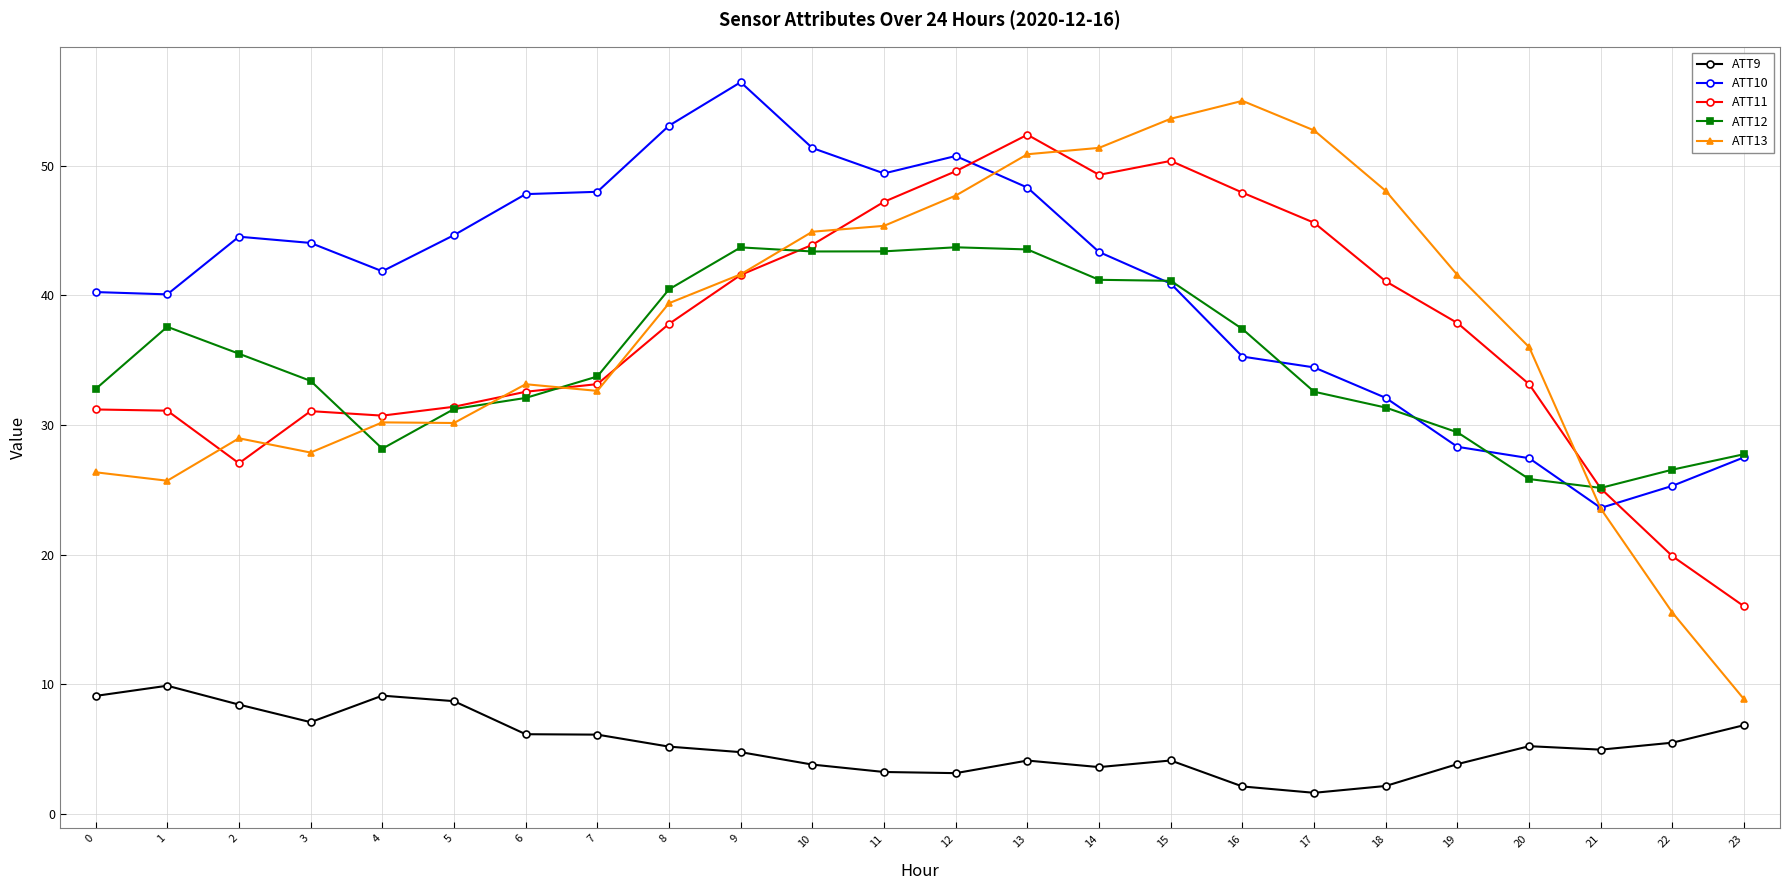

What are all the series names shown in the legend?

ATT9, ATT10, ATT11, ATT12, ATT13